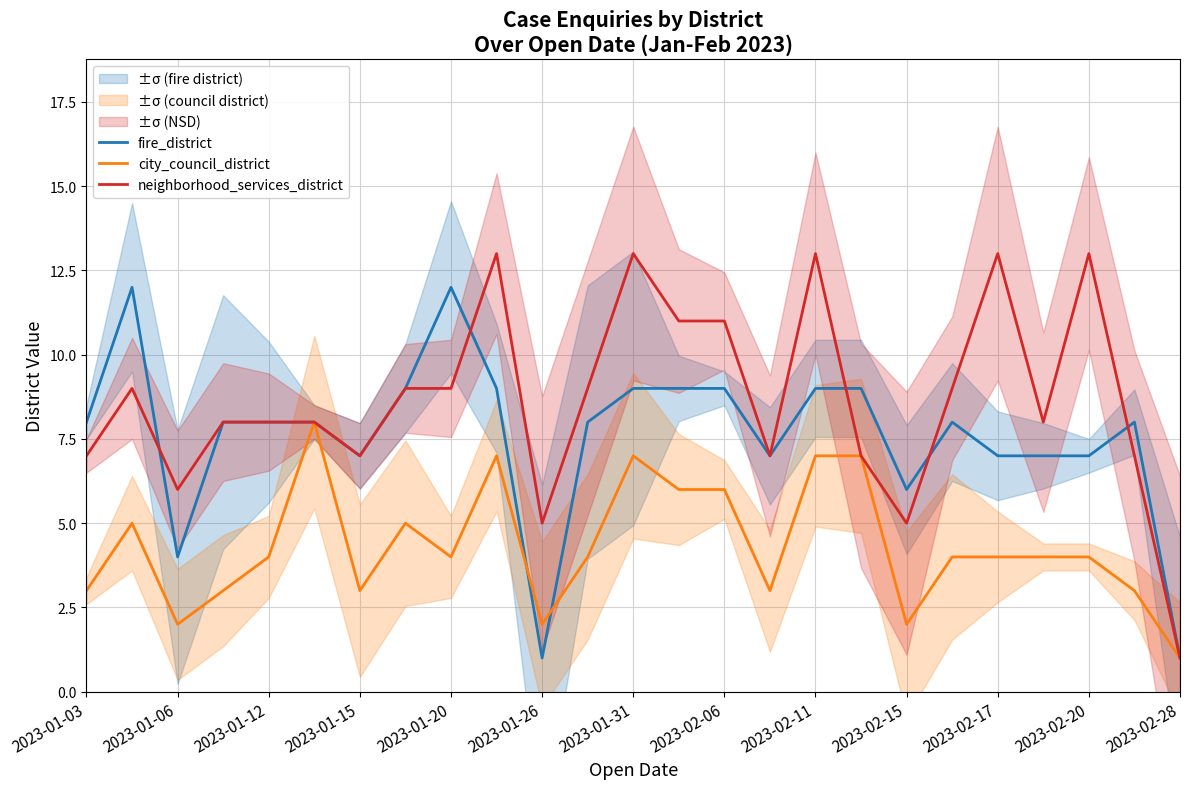

True or false: fire_district has a value of 7 at 2023-02-20.

True